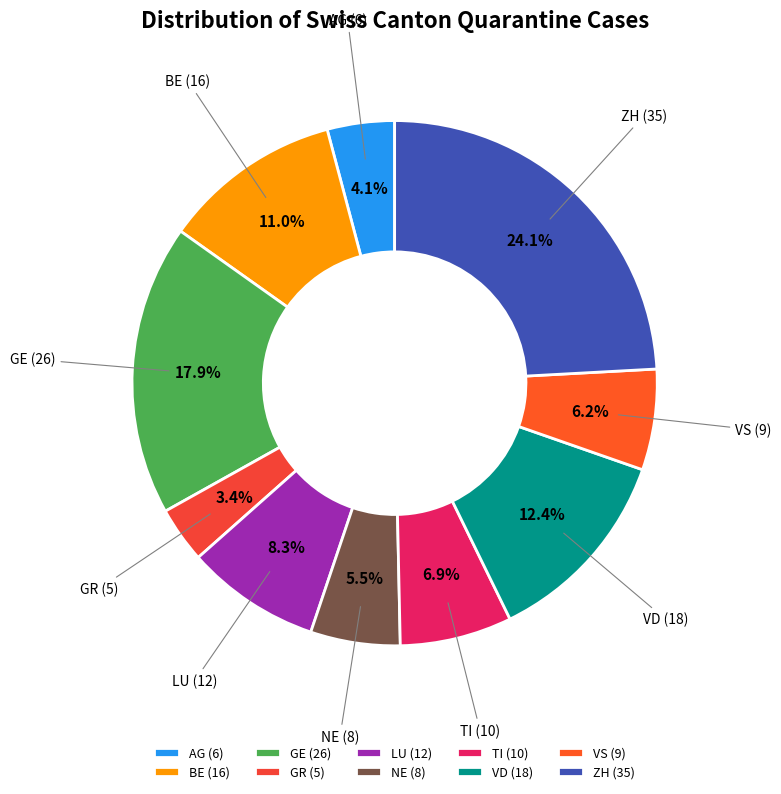

To the nearest percent, what percentage of the pie is TI?

7%